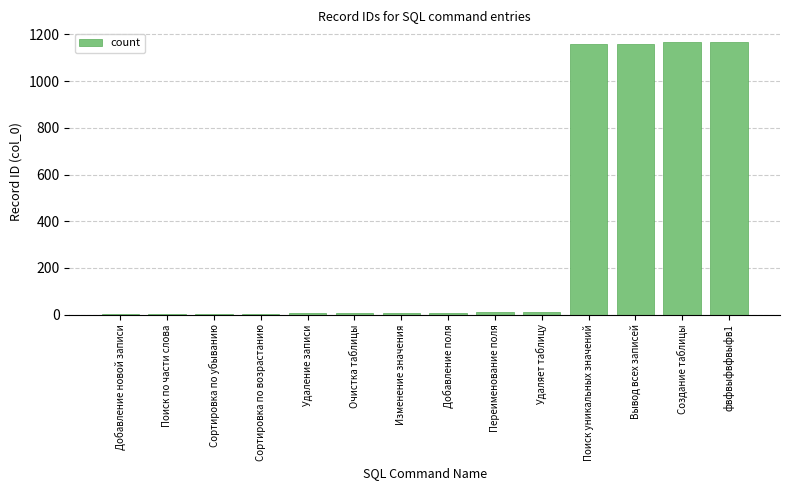

How many series are shown in this chart?

1